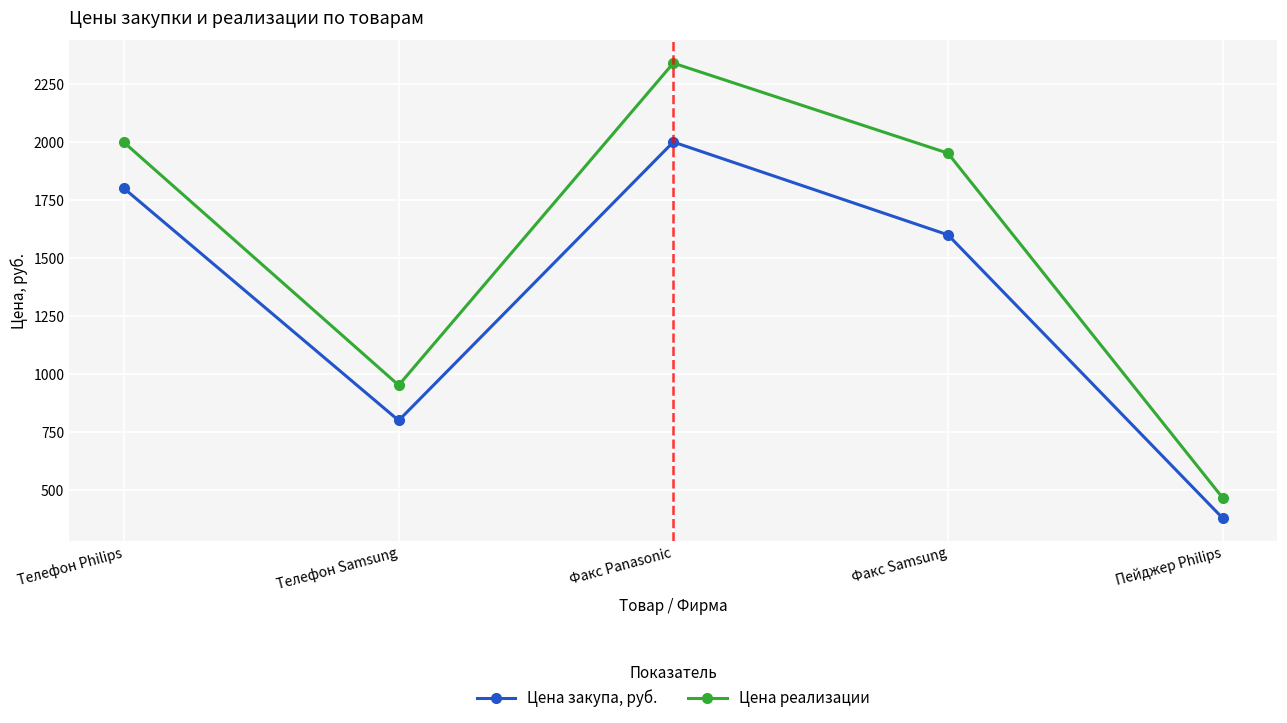

At which label does Цена закупа, руб. reach its minimum?

Пейджер Philips